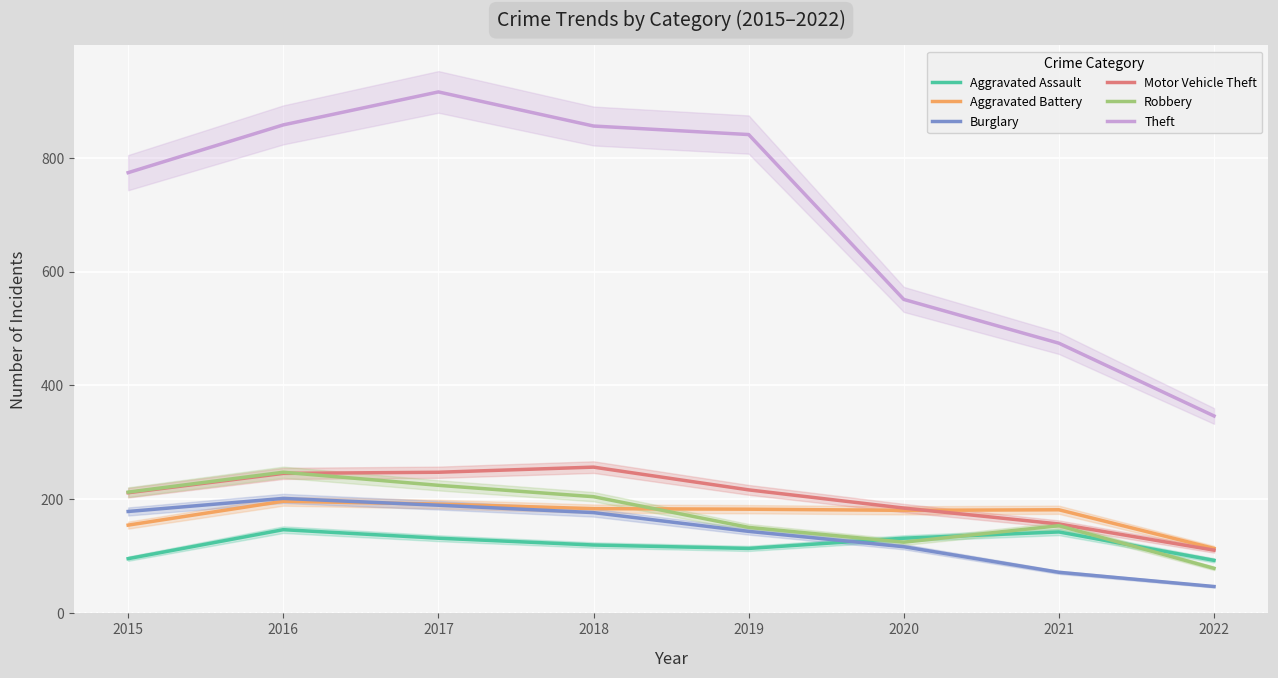

What is the average value of the Burglary series?

140